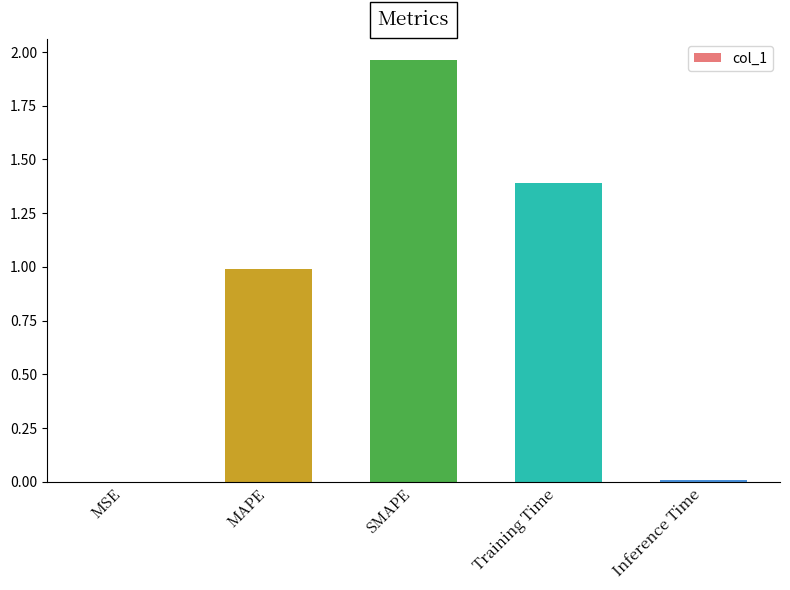

What value does the data have at MAPE?

1.0